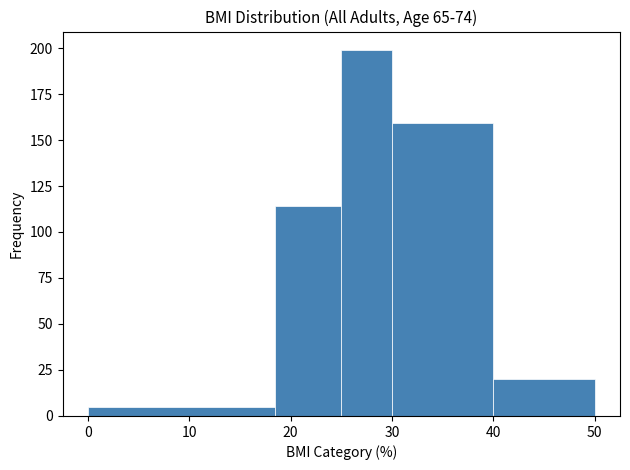

Reading left to right, transcribe this chart: for each bar, give the range it covers on the x-axis and its height. Neither the bar edges nor the heights are printed on the chart, so give them approximately, as read against the axes.

0.0 to 18.5: 5
18.5 to 25.0: 115
25.0 to 30.0: 200
30.0 to 40.0: 160
40.0 to 50.0: 20